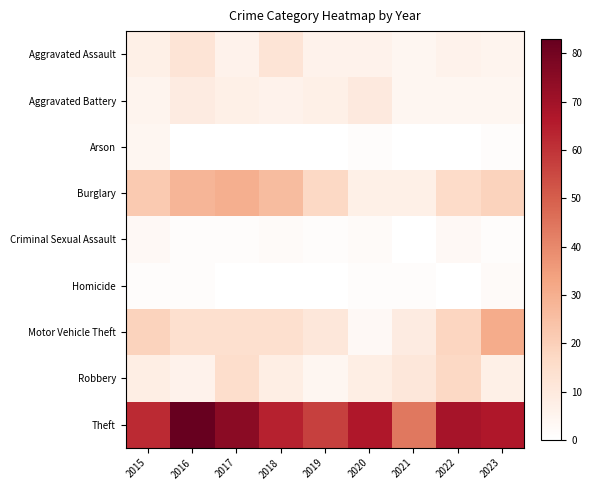

Which label corresponds to the largest value in the chart?

2016